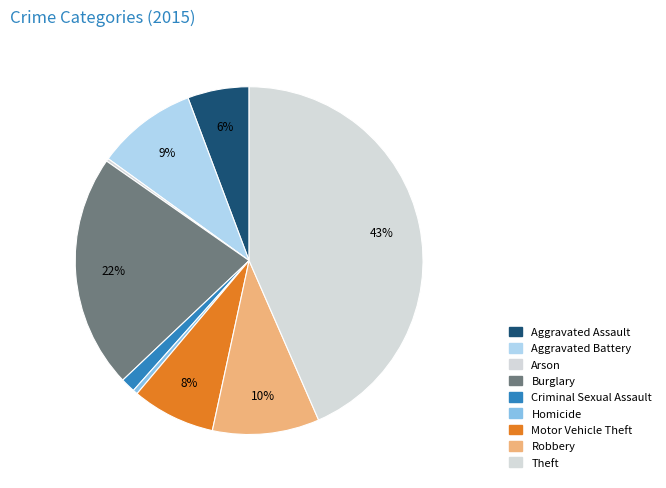

What percentage is the Aggravated Assault slice, to the nearest percent?

6%